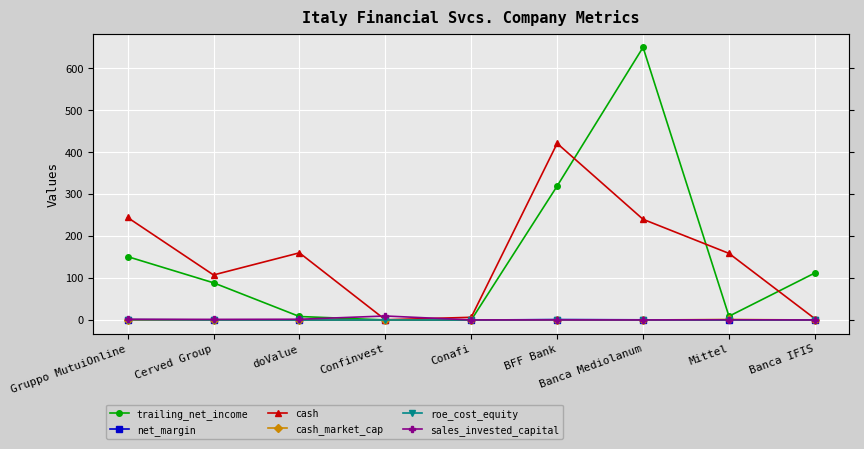

What is the difference between the maximum and minimum values in the net_margin series?

1.1